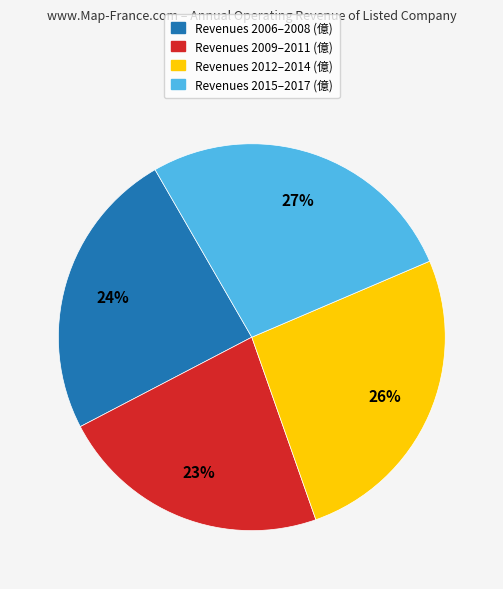

To the nearest percent, what is the average slice percentage?

25%